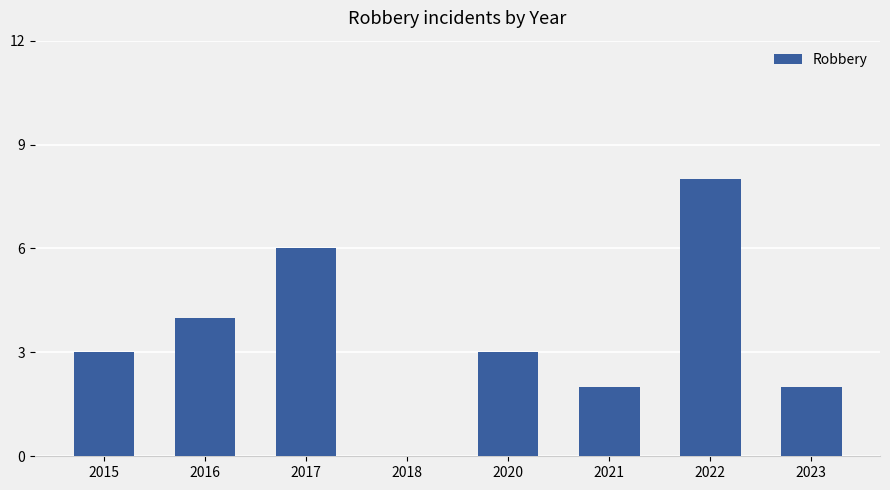

What is the greatest value displayed?

8